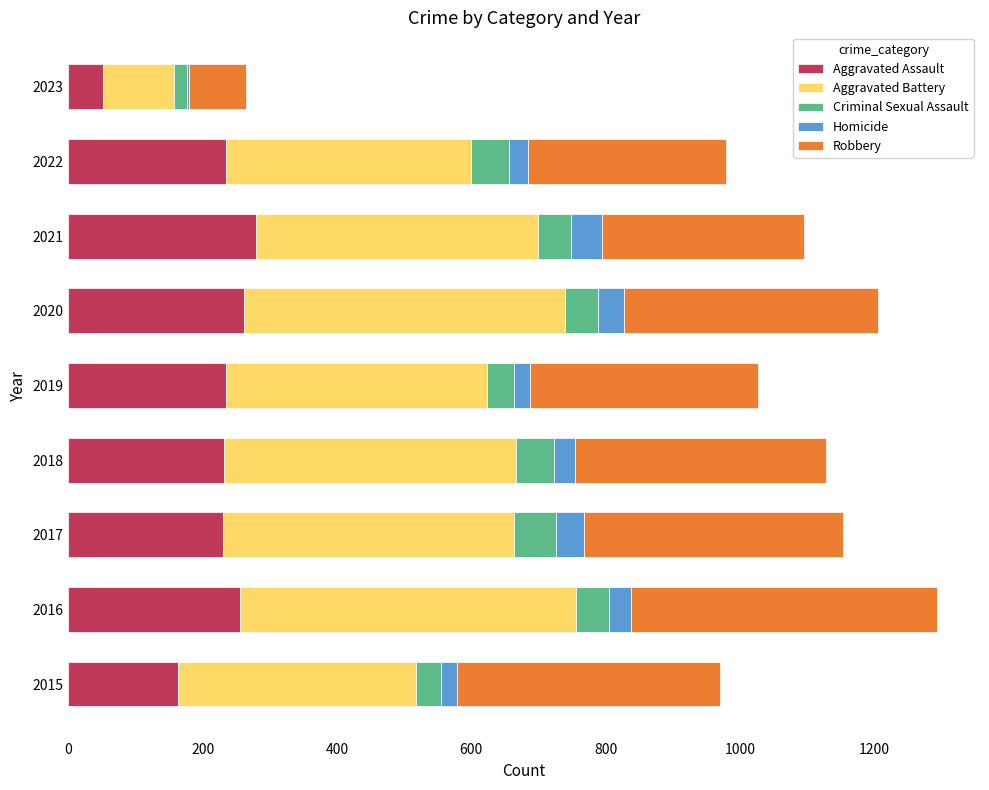

What is the maximum value for Aggravated Assault?

279